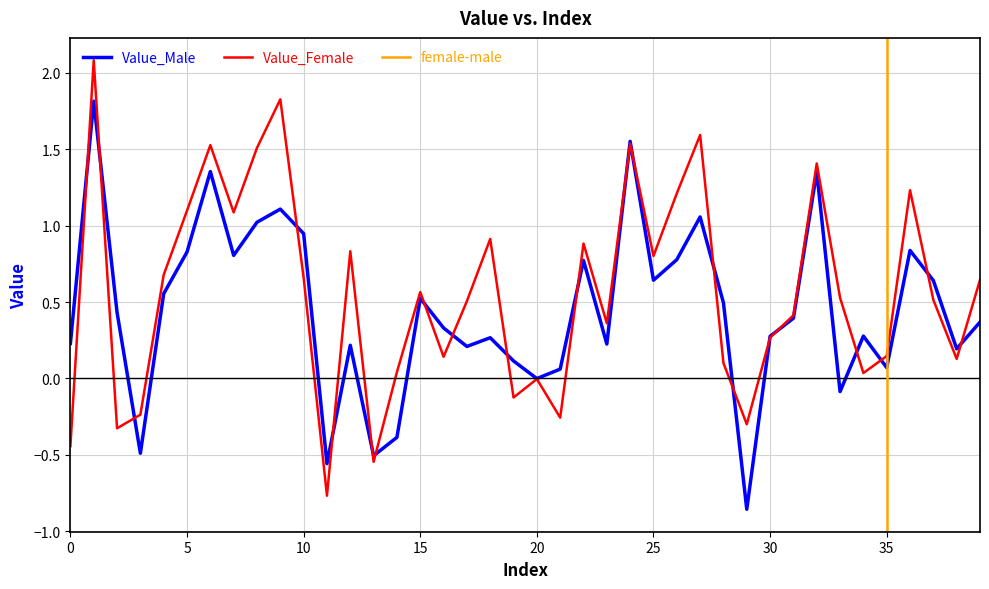

Reading left to right, transcribe all the data shown in this chart.

Value_Male: 0.2	1.8	0.4	-0.5	0.6	0.8	1.4	0.8	1.0	1.1	0.9	-0.6	0.2	-0.5	-0.4	0.5	0.3	0.2	0.3	0.1	-0.0	0.1	0.8	0.2	1.6	0.6	0.8	1.1	0.5	-0.9	0.3	0.4	1.4	-0.1	0.3	0.1	0.8	0.6	0.2	0.4
Value_Female: -0.4	2.1	-0.3	-0.2	0.7	1.1	1.5	1.1	1.5	1.8	0.7	-0.8	0.8	-0.5	0.0	0.6	0.1	0.5	0.9	-0.1	-0.0	-0.3	0.9	0.4	1.5	0.8	1.2	1.6	0.1	-0.3	0.3	0.4	1.4	0.5	0.0	0.1	1.2	0.5	0.1	0.6